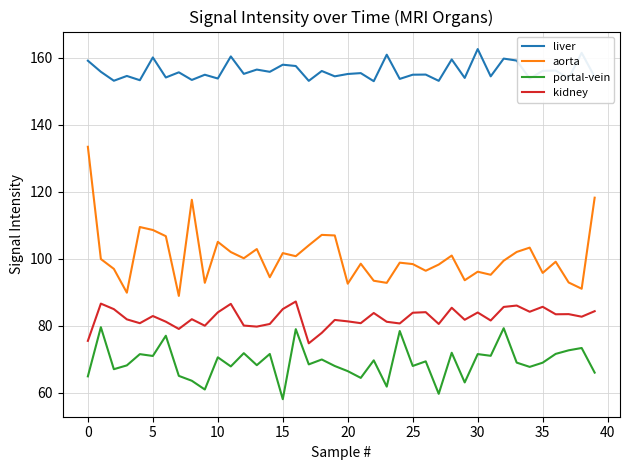

What is the highest value of the kidney series?

87.3